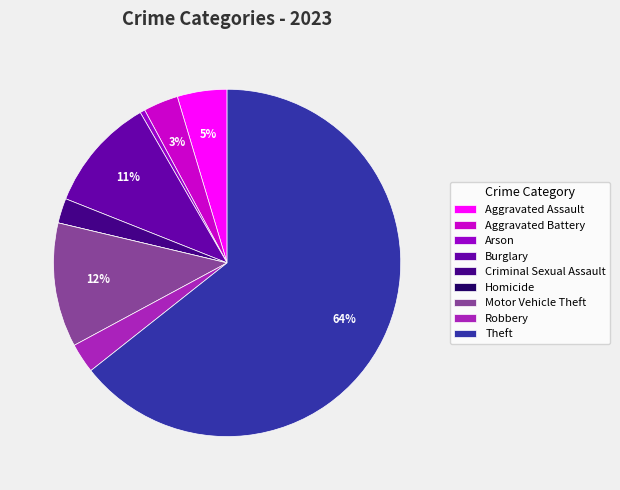

Combined, do Aggravated Battery and Criminal Sexual Assault account for over 50%?

No